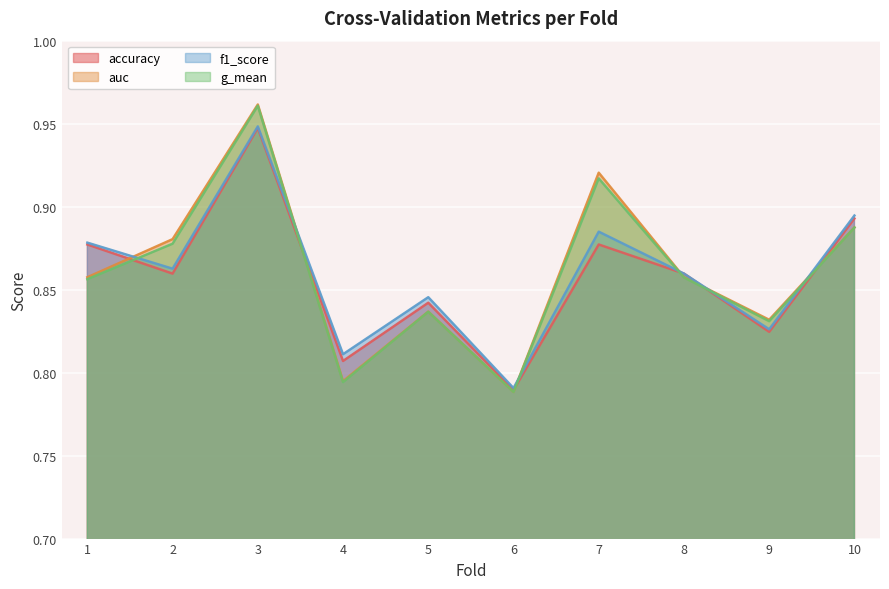

Reading left to right, what are all the values shown in this chart?

accuracy: 0.9	0.9	0.9	0.8	0.8	0.8	0.9	0.9	0.8	0.9
auc: 0.9	0.9	1.0	0.8	0.8	0.8	0.9	0.9	0.8	0.9
f1_score: 0.9	0.9	0.9	0.8	0.8	0.8	0.9	0.9	0.8	0.9
g_mean: 0.9	0.9	1.0	0.8	0.8	0.8	0.9	0.9	0.8	0.9